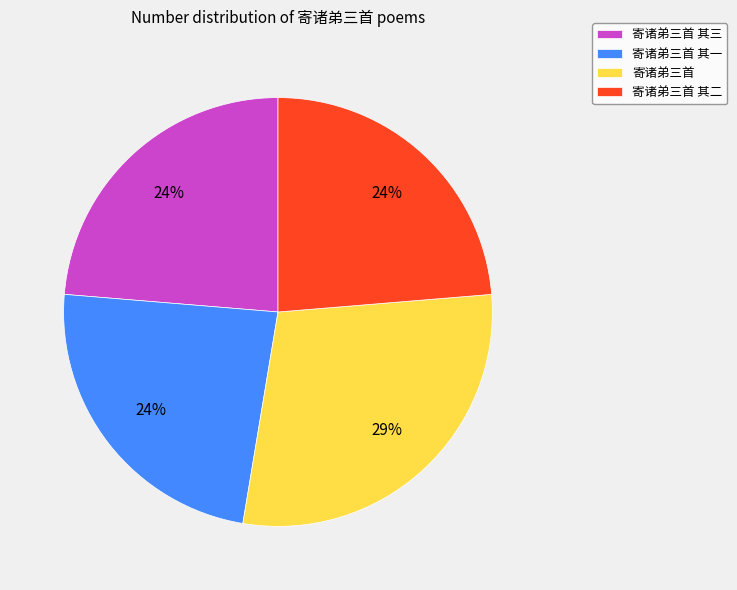

What is the largest slice in the pie chart?

寄诸弟三首